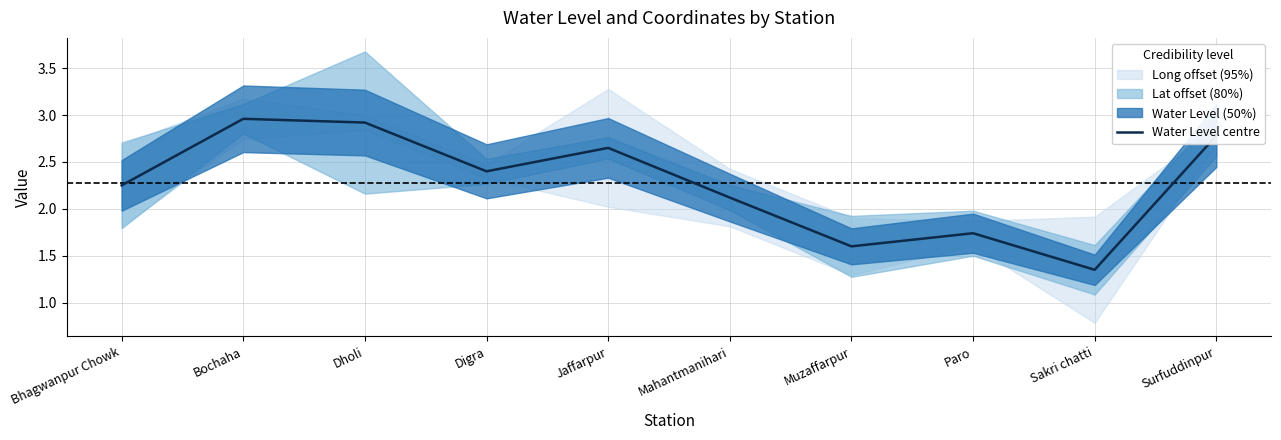

What is the greatest value displayed?

3.0